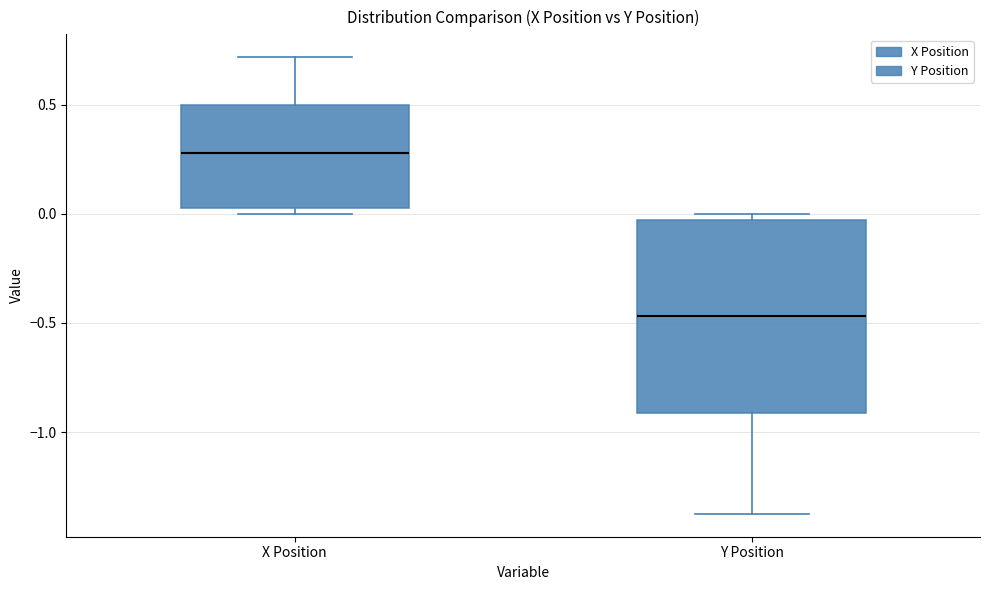

Where does the lower whisker of the box for Y Position end on the y-axis? The values are not printed on the chart, so give them approximately, as read against the axis.

-1.35